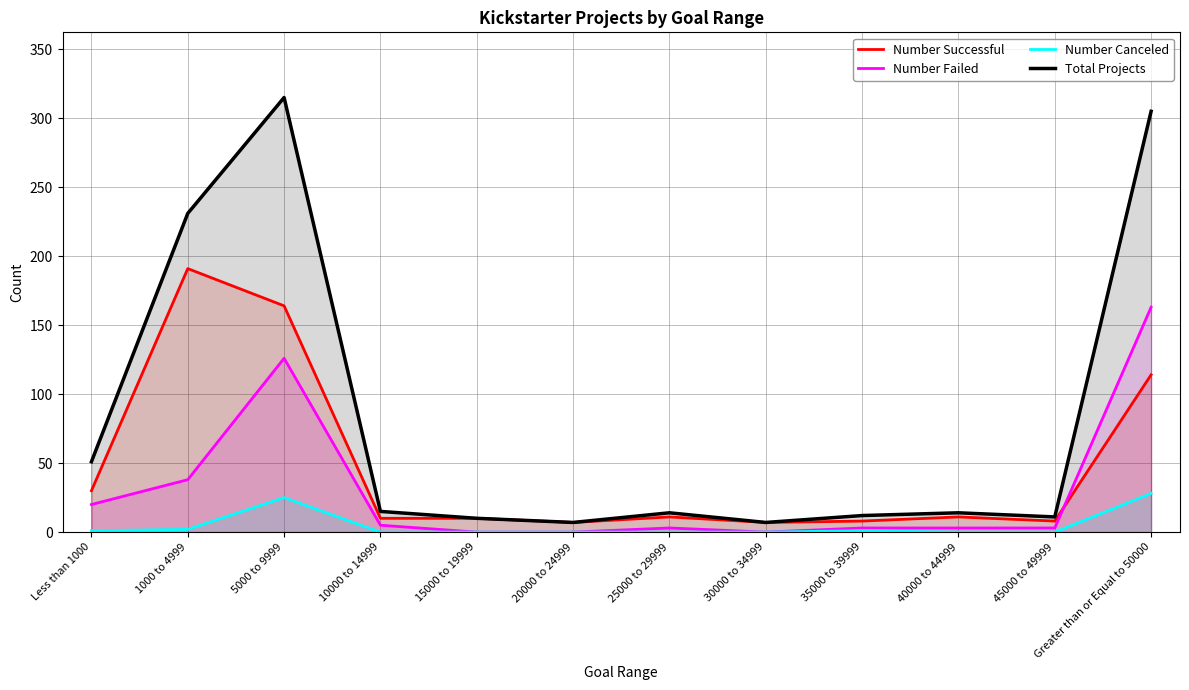

Does the chart have visible grid lines?

Yes